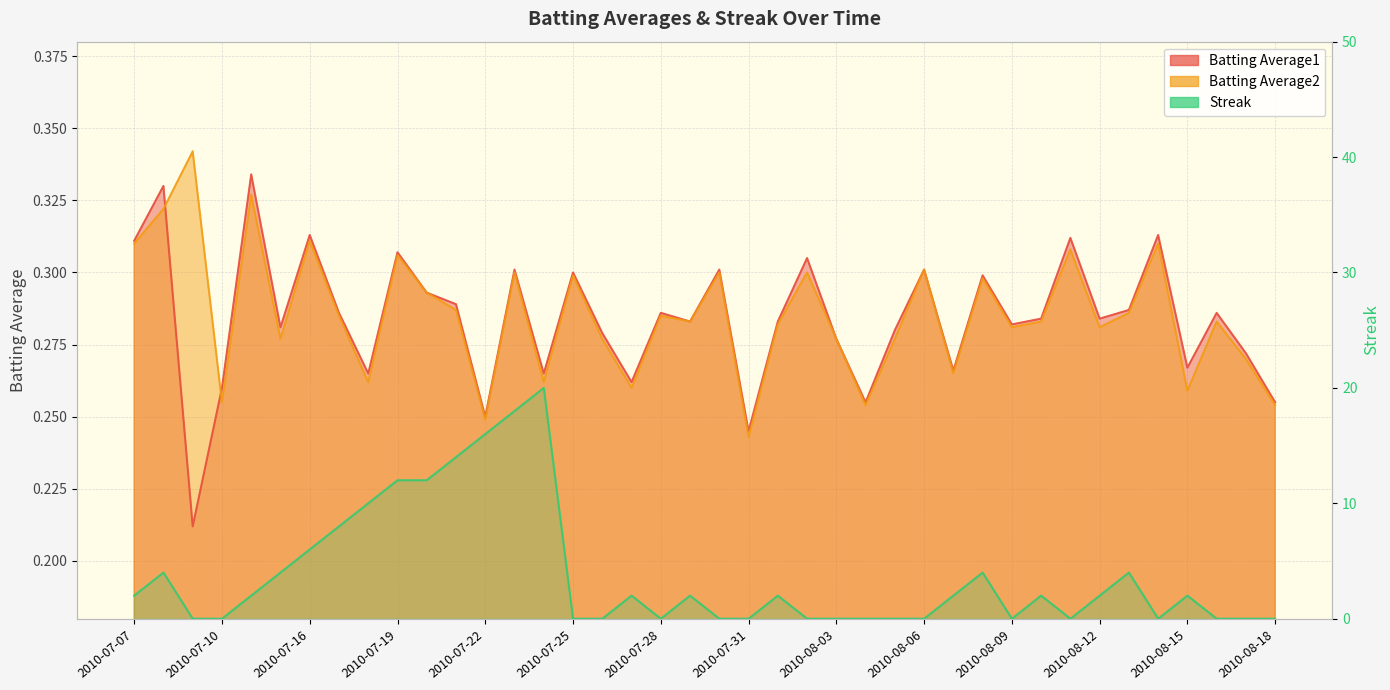

How many lines are shown in the chart?

3